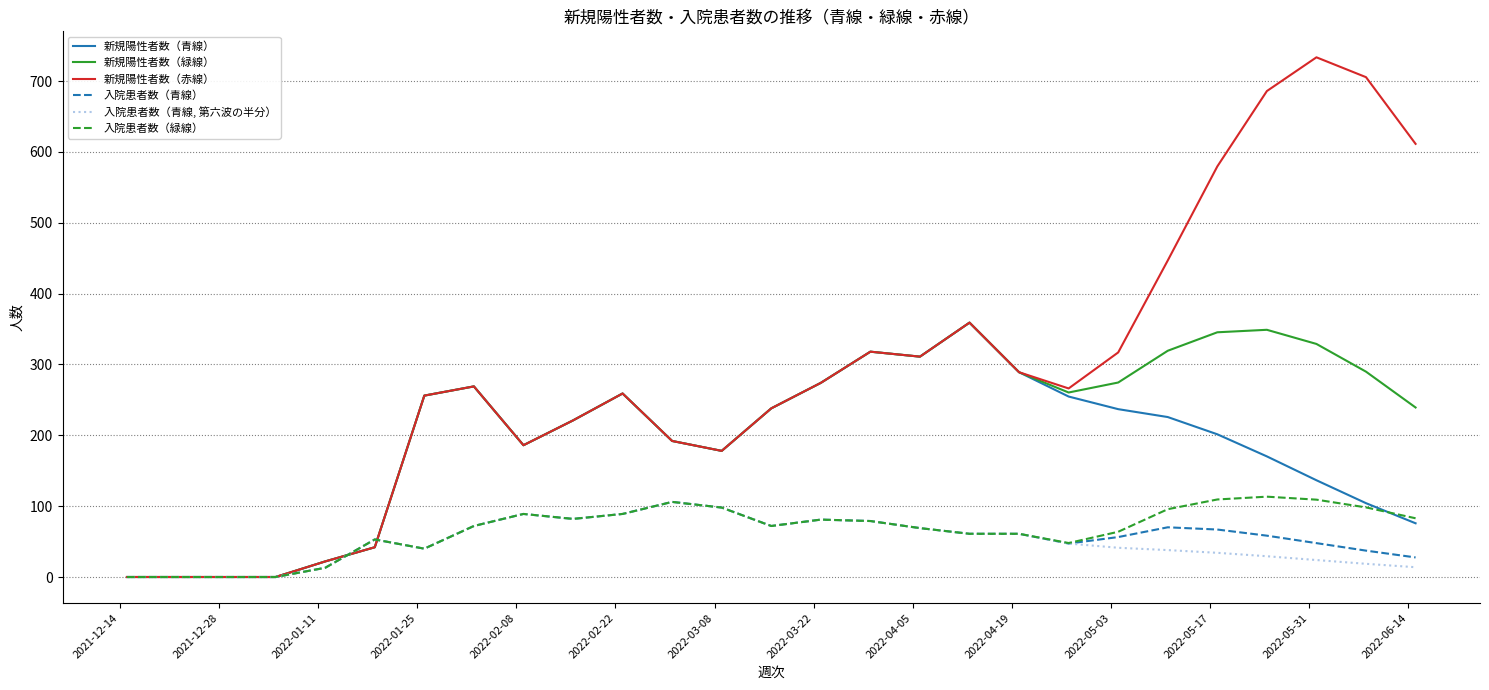

What is the maximum value for 入院患者数（青線, 第六波の半分）?

106.0